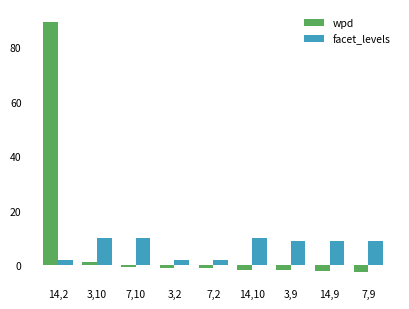

What is the total value across all series at 3,9?

7.2